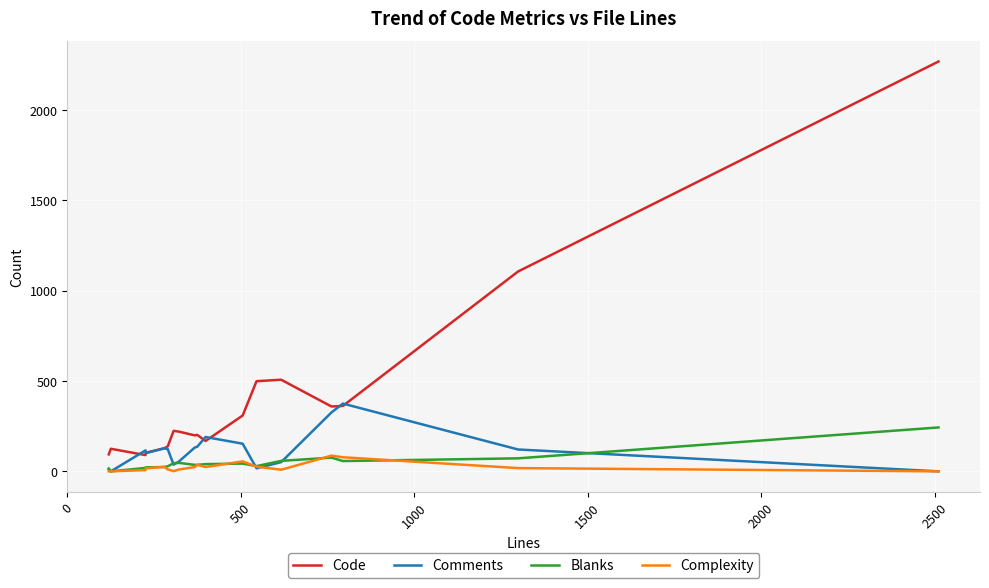

True or false: Code and Comments cross at least once.

True